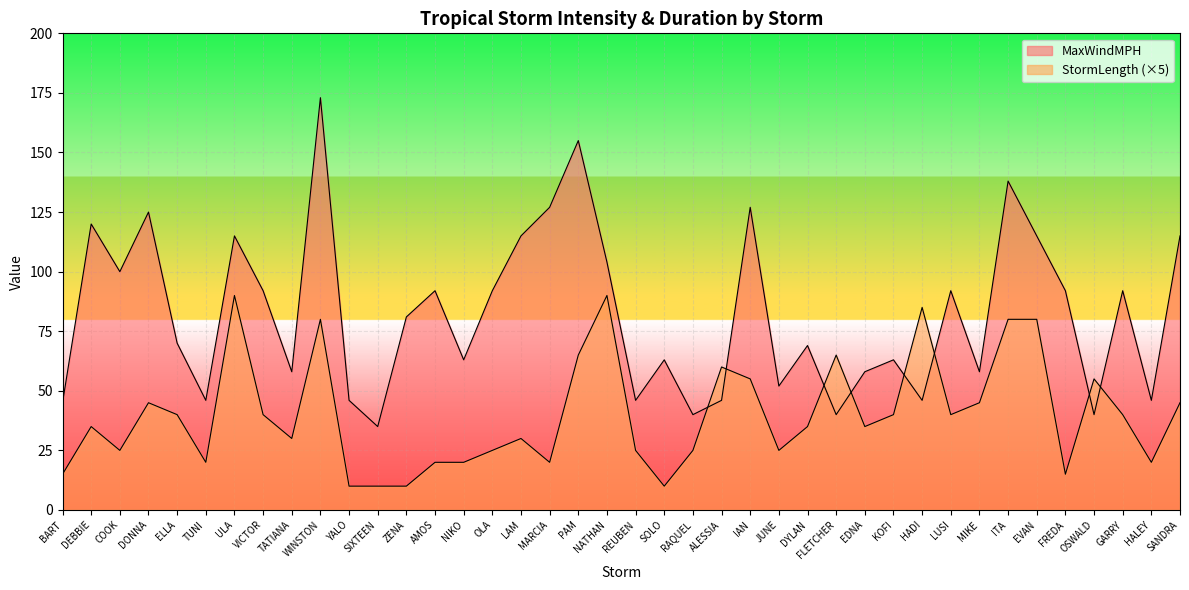

Where is MaxWindMPH nearest to the value 104?

NATHAN